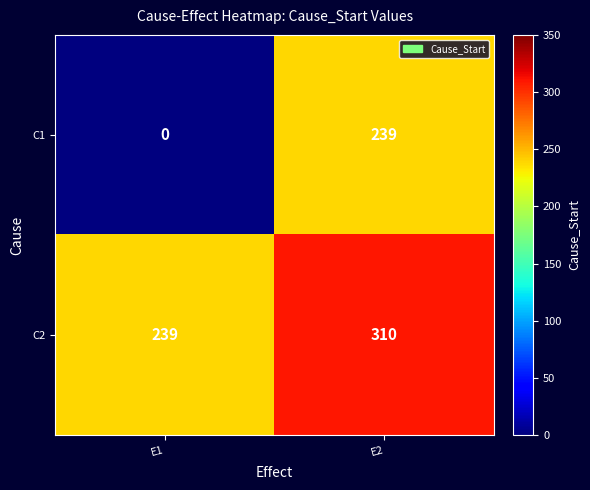

What is the difference between the highest and lowest values at E1?

239